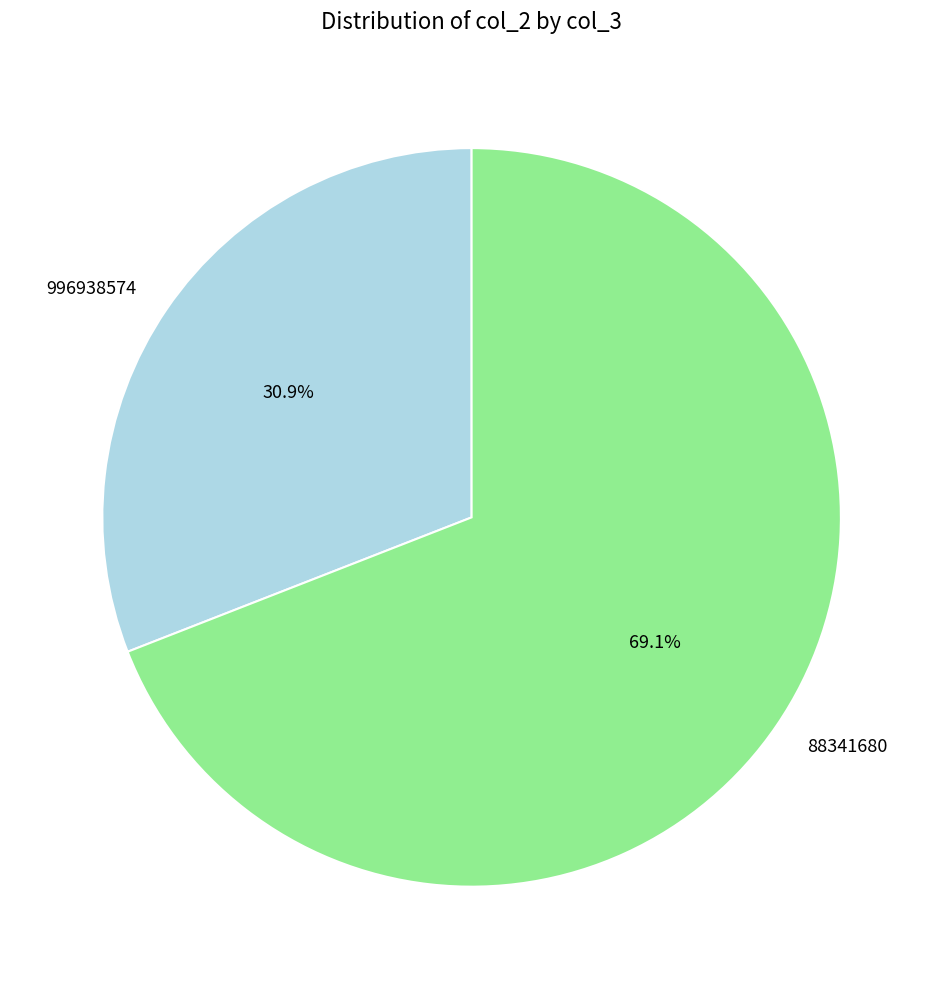

Which category has the biggest portion of the pie?

88341680